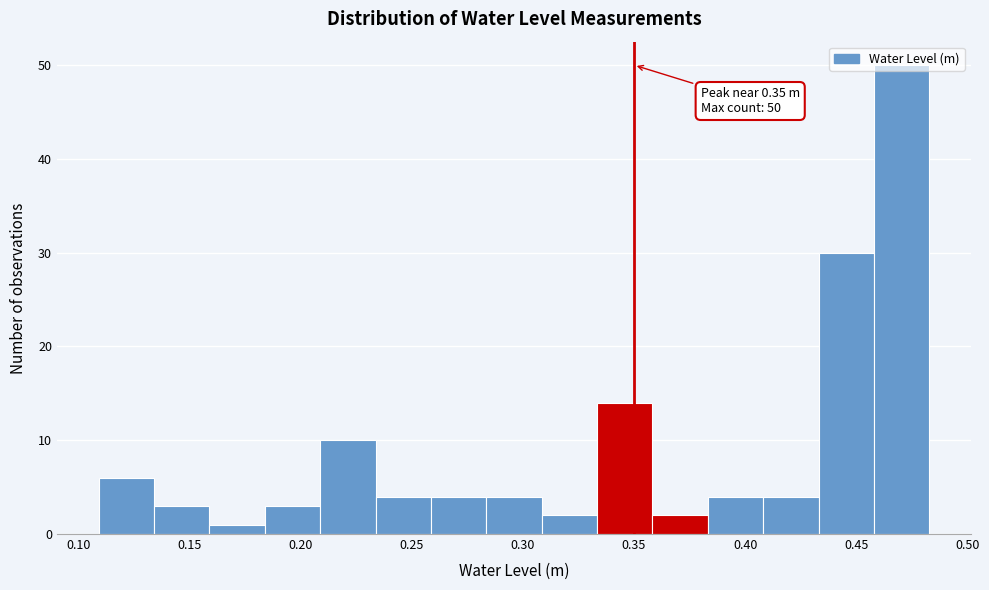

Which range on the x-axis has the tallest bar?

0.460 to 0.485